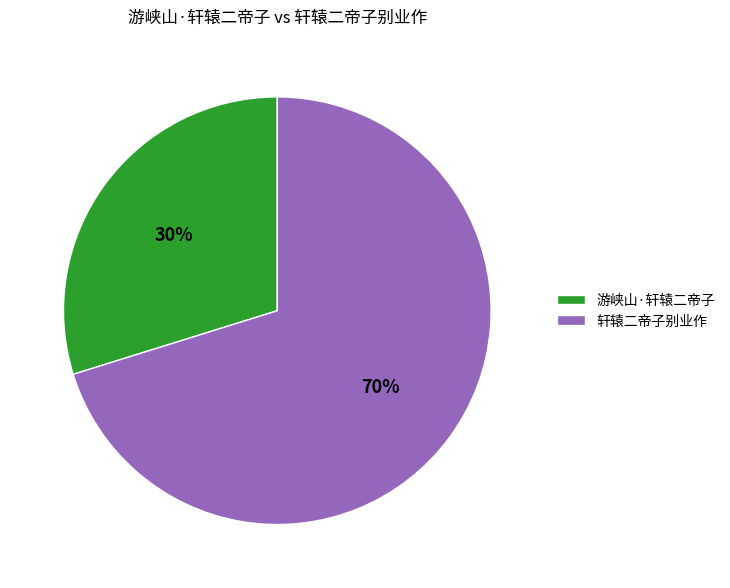

To the nearest percent, what is the difference between the 轩辕二帝子别业作 and 游峡山·轩辕二帝子 slice percentages?

40%